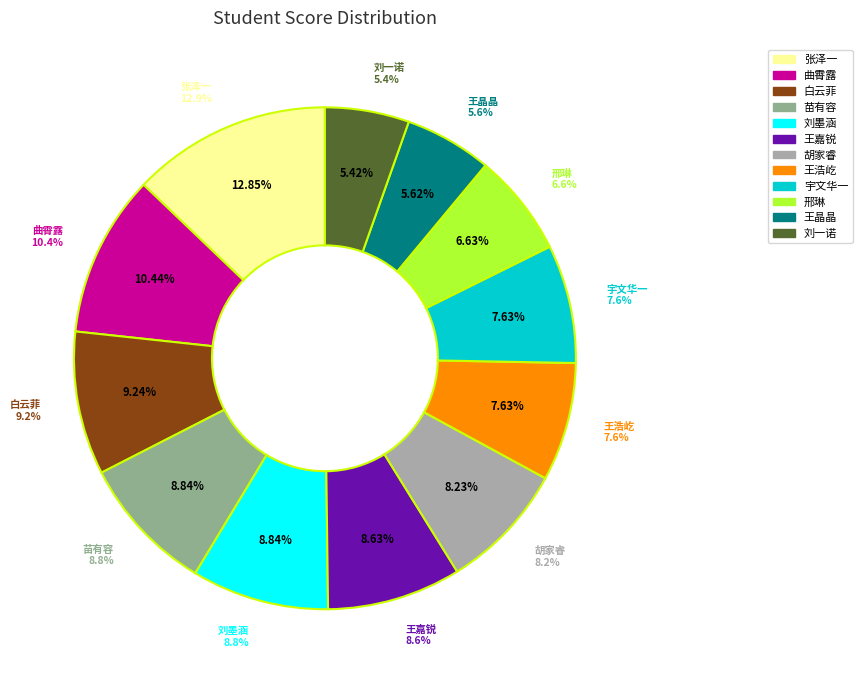

Does 王晶晶 account for over 50% of the chart?

No